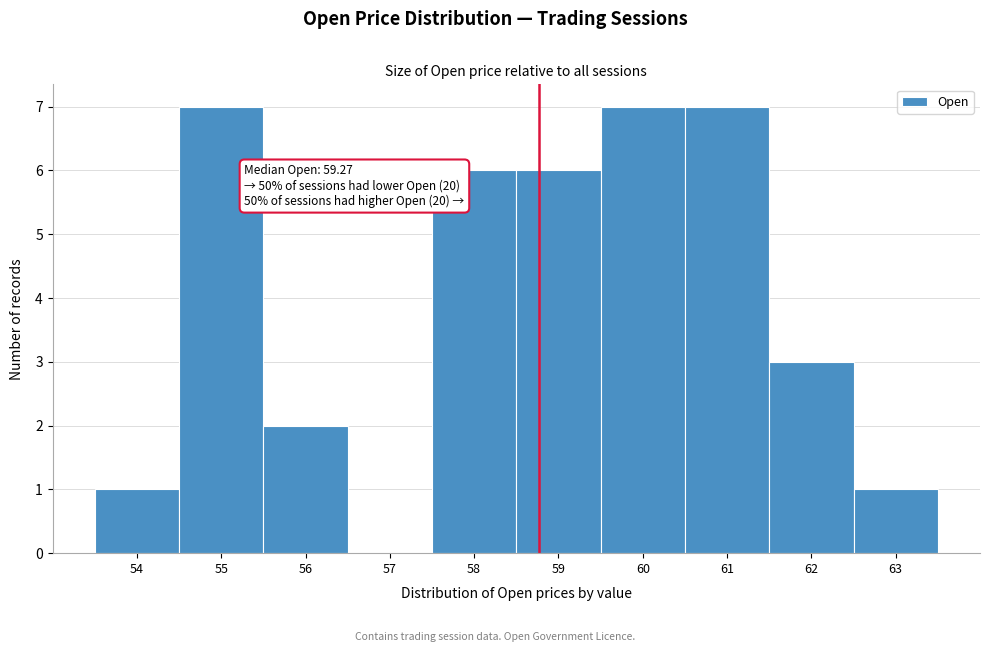

Reading left to right, list all the values displayed in this chart.

54=1	55=7	56=2	57=0	58=6	59=6	60=7	61=7	62=3	63=1